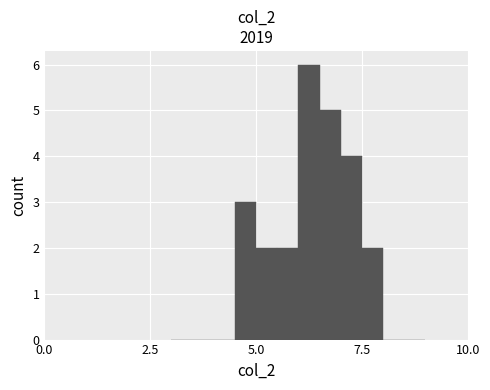

Read against the x-axis, roughly where is the centre of the tallest bar?

6.5